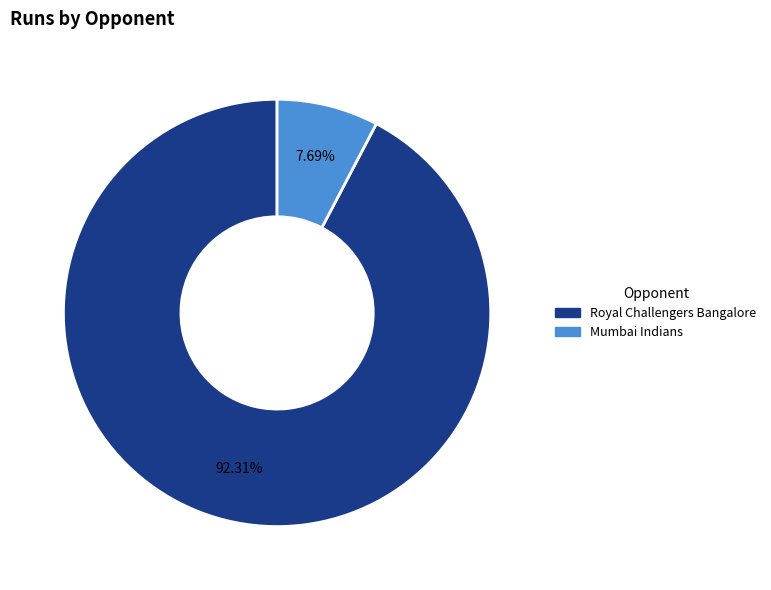

What is the ratio of the value at Royal Challengers Bangalore to the value at Mumbai Indians?

12.0